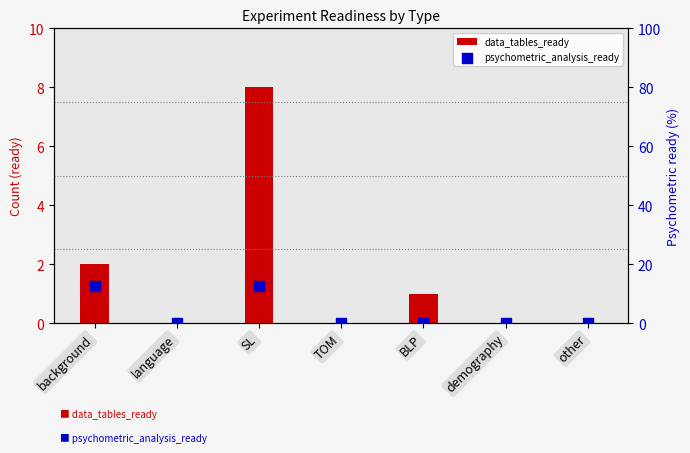

What are all the series names shown in the legend?

data_tables_ready, psychometric_analysis_ready